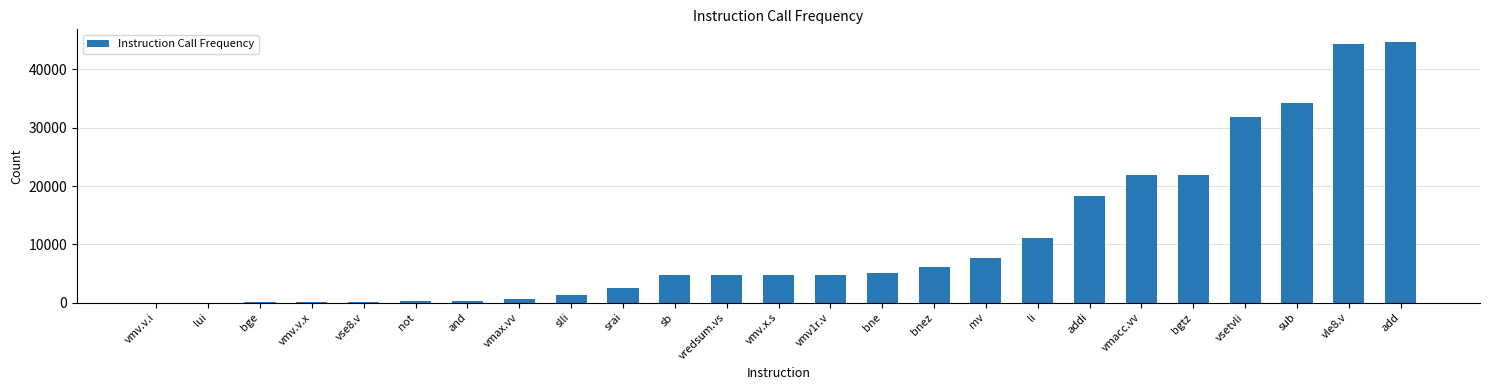

Is it true that the value at vmv1r.v is 4694?

True